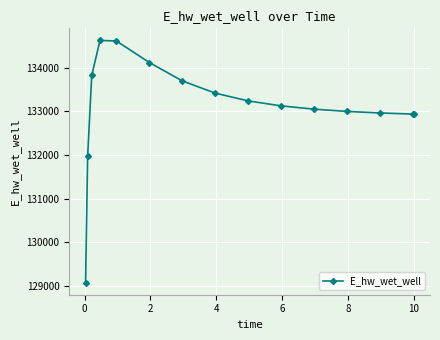

What is the minimum value shown in the chart?

129070.3